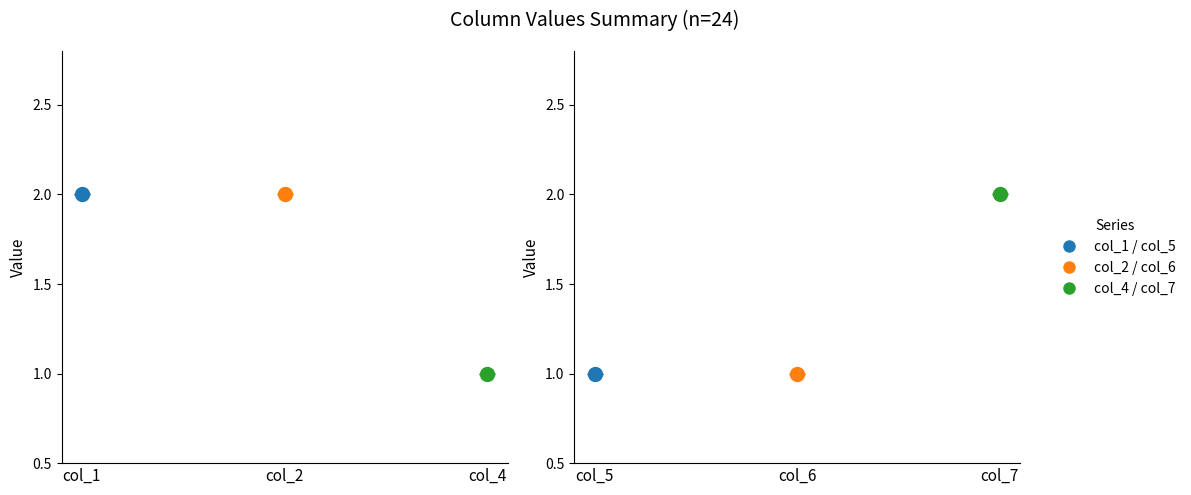

Which series has the largest total across all categories?

col_1